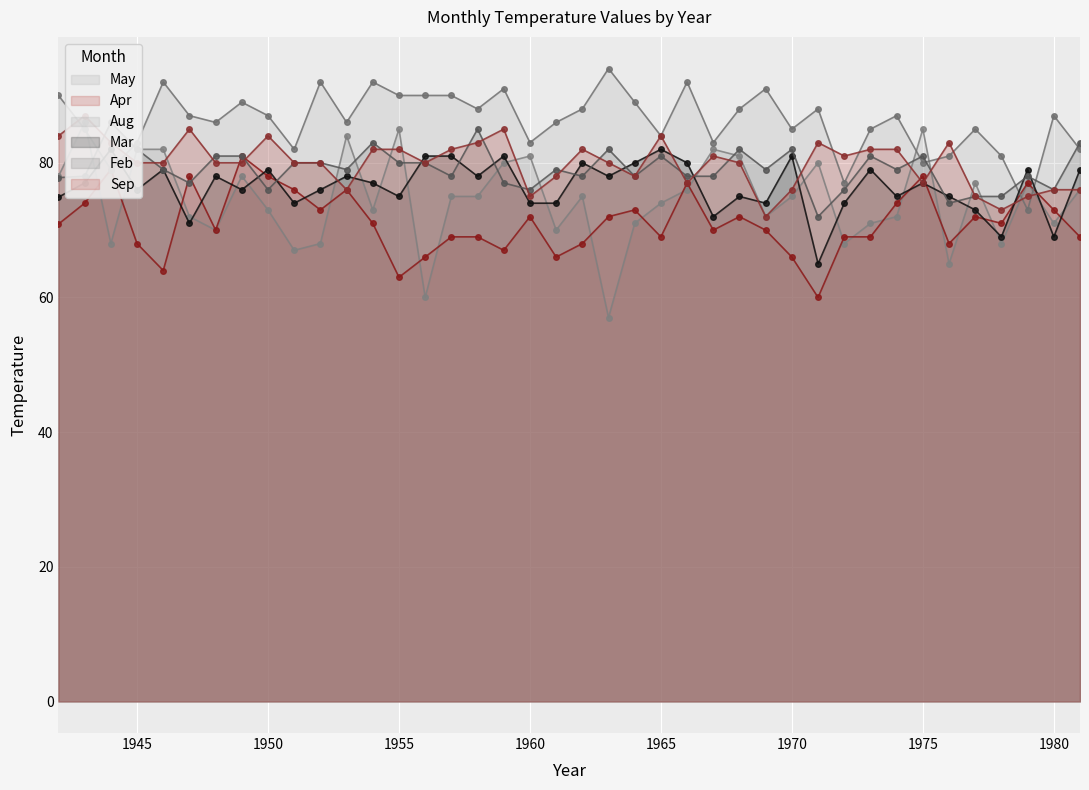

Where is the first local minimum for Apr?

1946